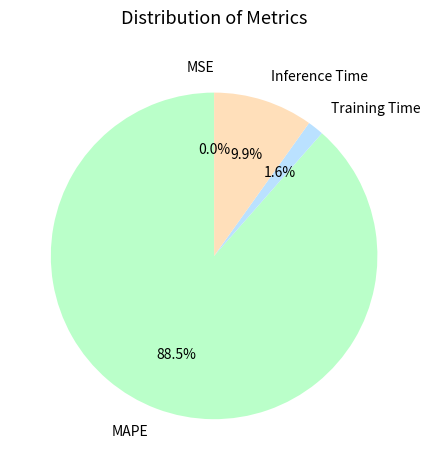

What percentage is NOT represented by Training Time?

98.4%